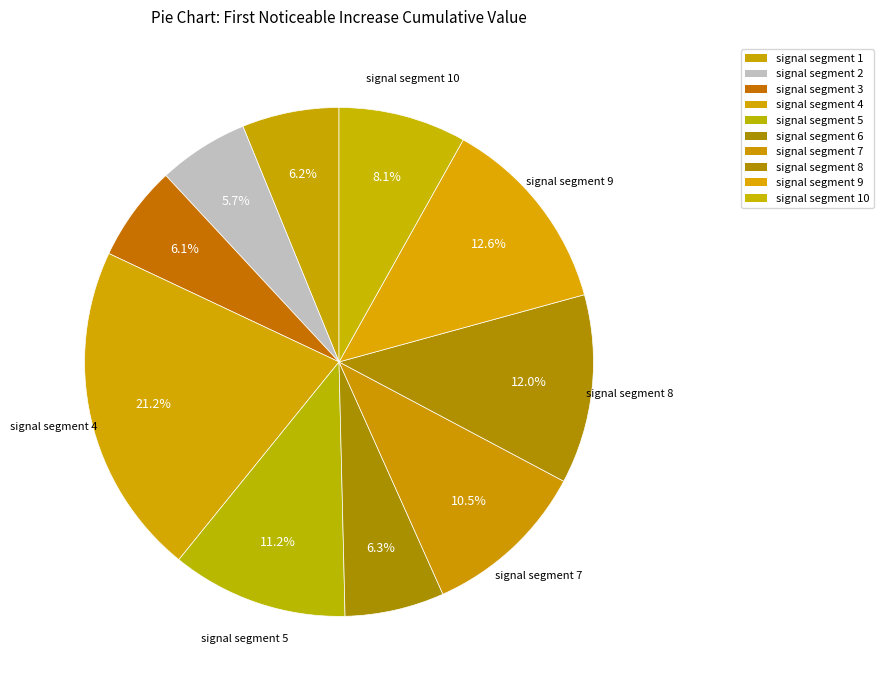

How many slices are in this pie chart?

10